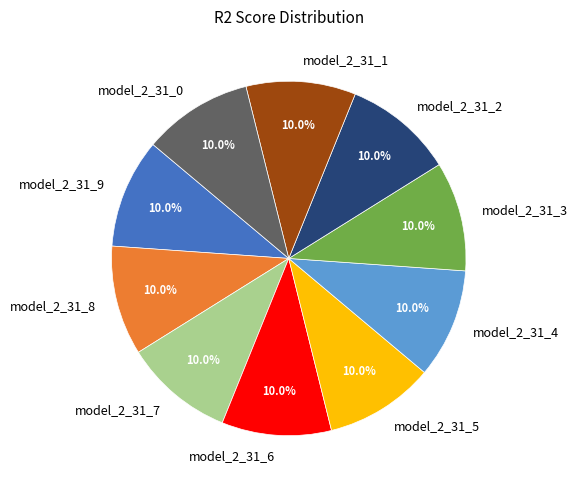

What portion of the pie excludes model_2_31_3?

90.0%